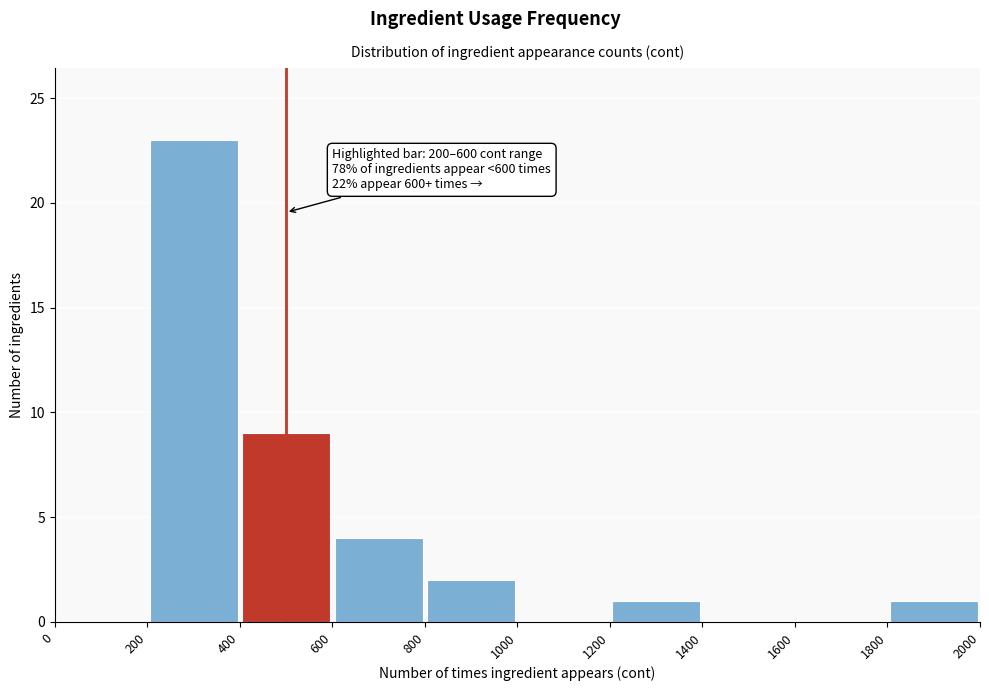

Which range on the x-axis has the tallest bar?

200 to 400